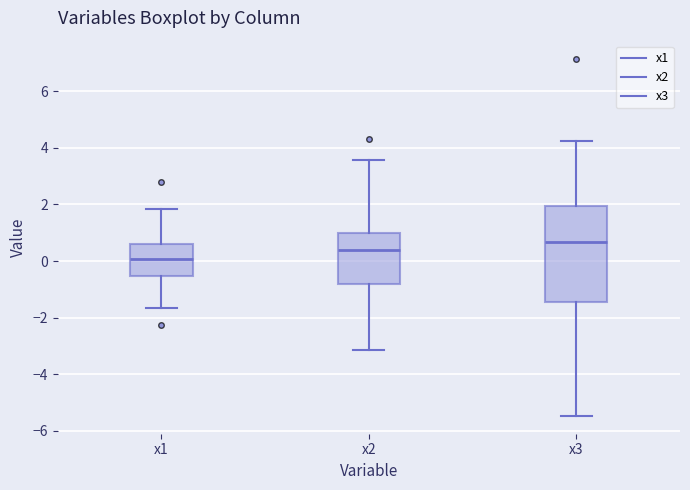

Reading left to right, read every box against the y-axis: the position of its median line, the range the box covers, and the ends of its whiskers. The values are not printed on the chart, so give them approximately, as read against the axis.

x1: median 0.0, box -0.6 to 0.6, whiskers -1.6 to 1.8
x2: median 0.4, box -0.8 to 1.0, whiskers -3.2 to 3.6
x3: median 0.6, box -1.4 to 2.0, whiskers -5.4 to 4.2